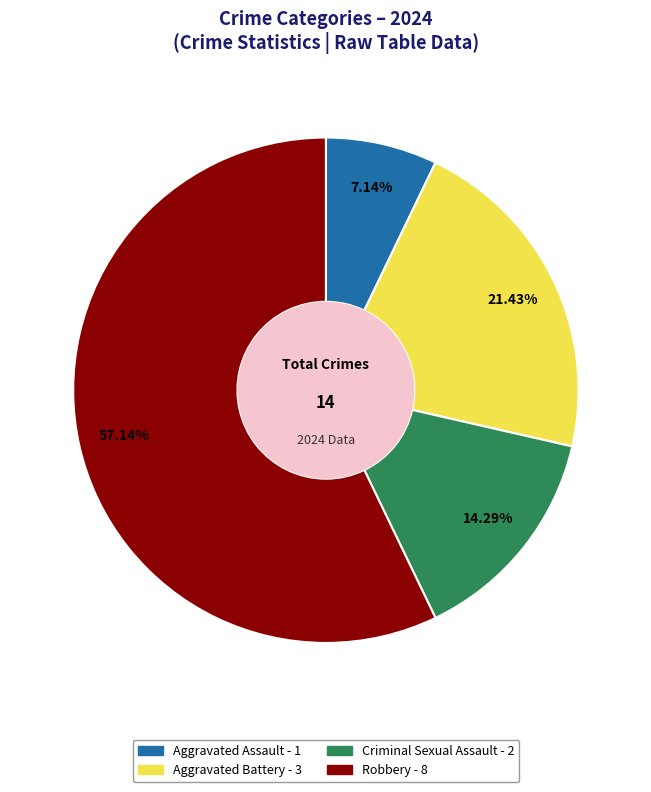

Rank the categories by value from highest to lowest.

Robbery, Aggravated Battery, Criminal Sexual Assault, Aggravated Assault